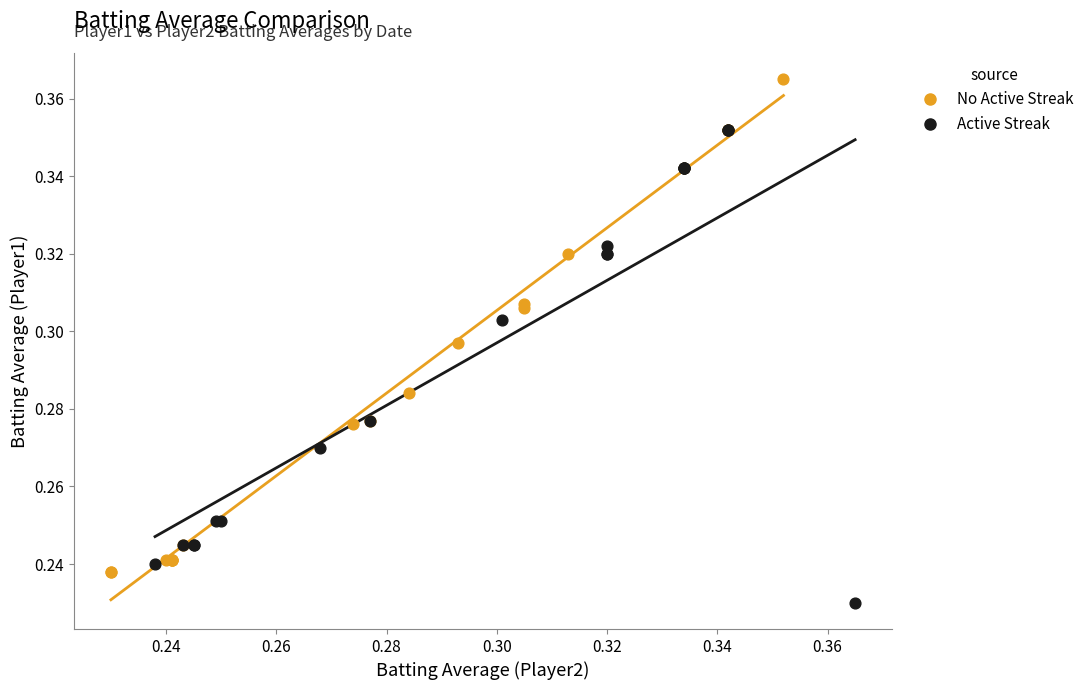

What are all the series names shown in the legend?

No Active Streak, Active Streak